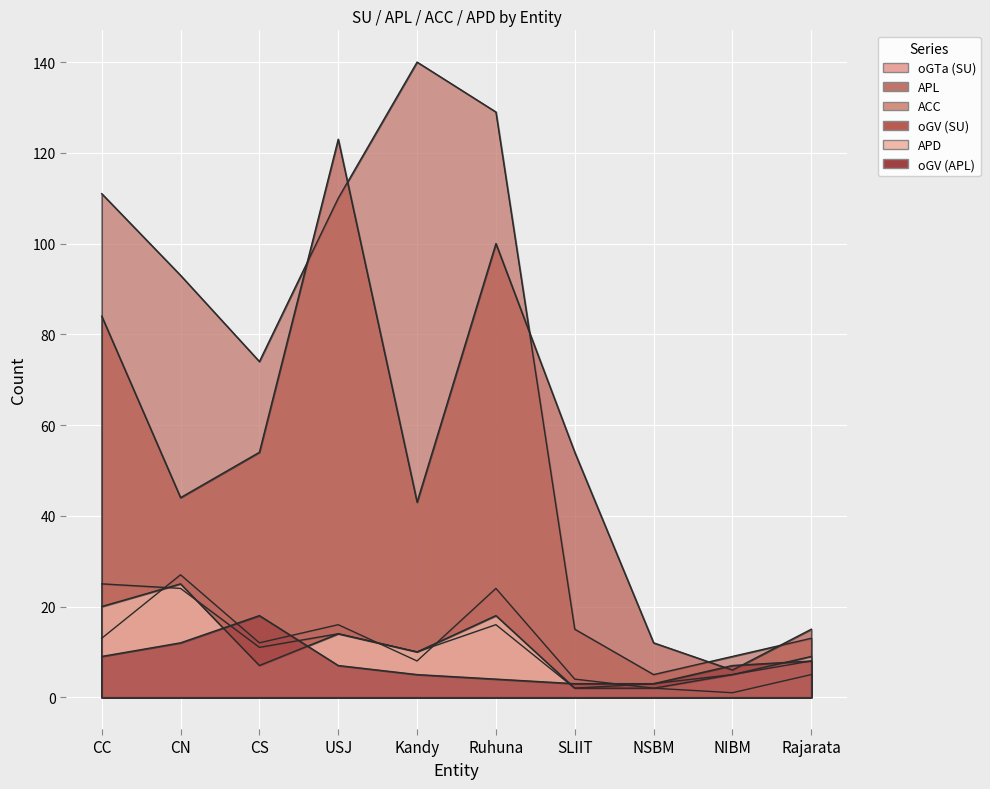

Is it true that APD equals 12 at Ruhuna?

False